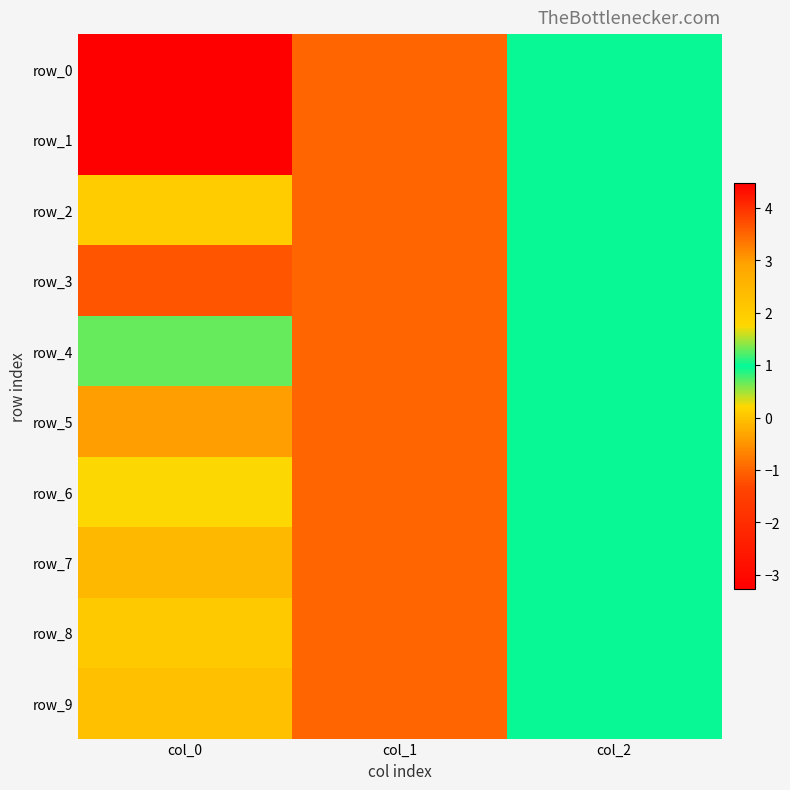

What is the greatest value displayed?

4.5